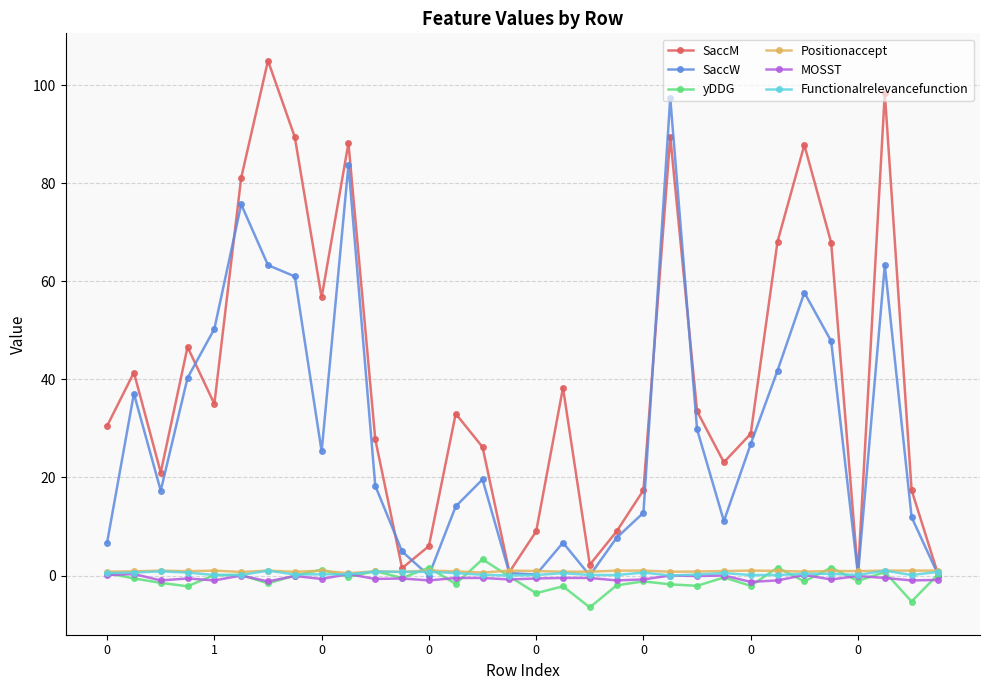

How many distinct data groups are displayed?

6